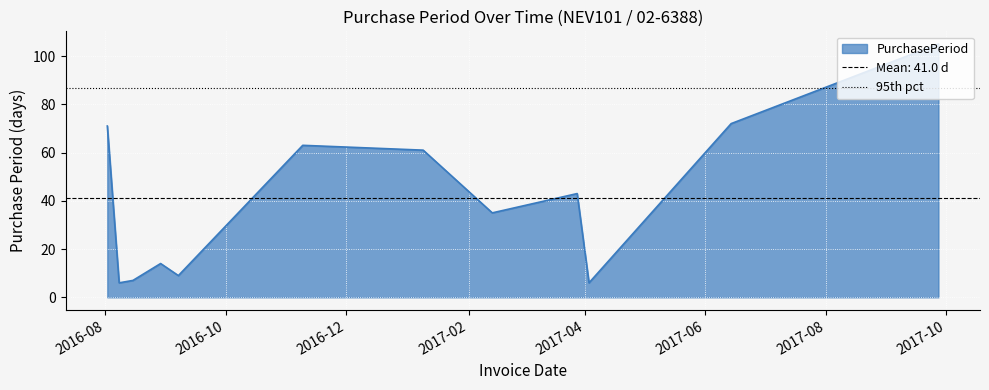

What is the label of the 2nd point from the right?

2017-06-14